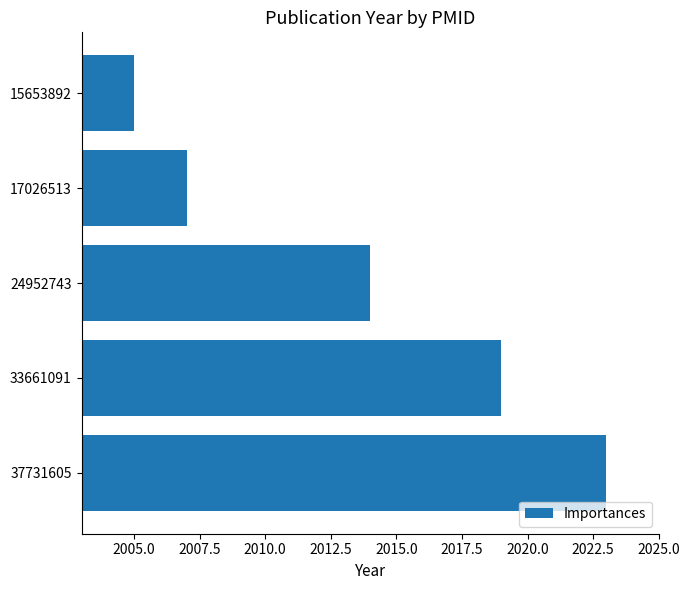

Reading top to bottom, list all the values displayed in this chart.

15653892=2005	17026513=2007	24952743=2014	33661091=2019	37731605=2023